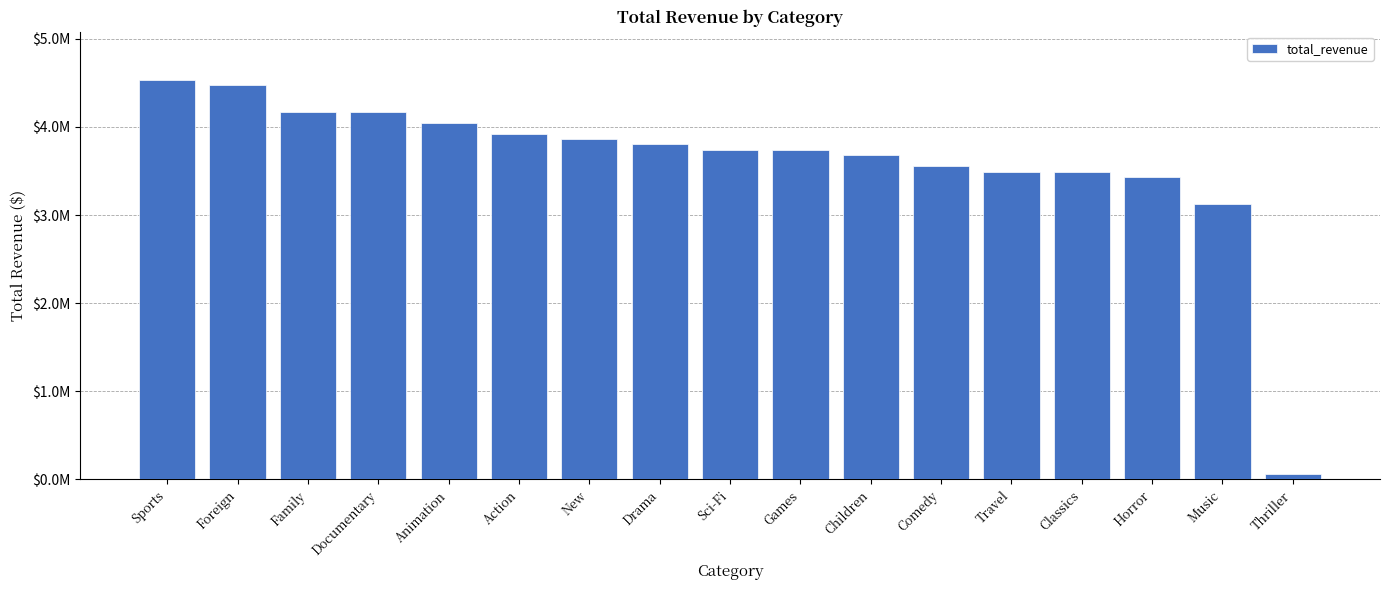

What position from the left is Children?

11